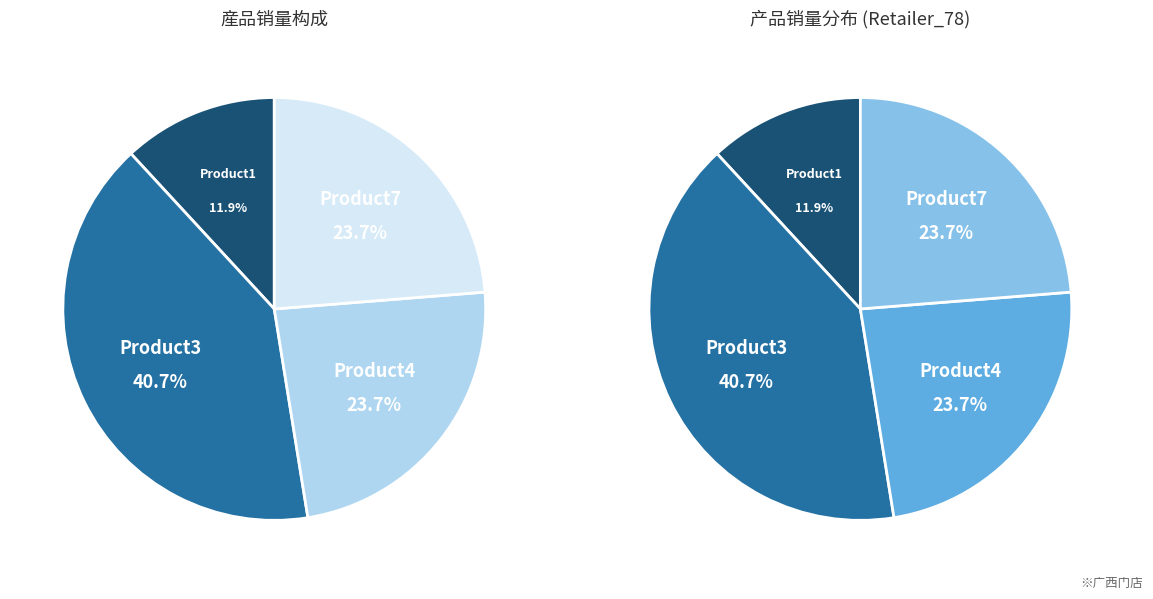

Is there a majority slice in this chart?

No